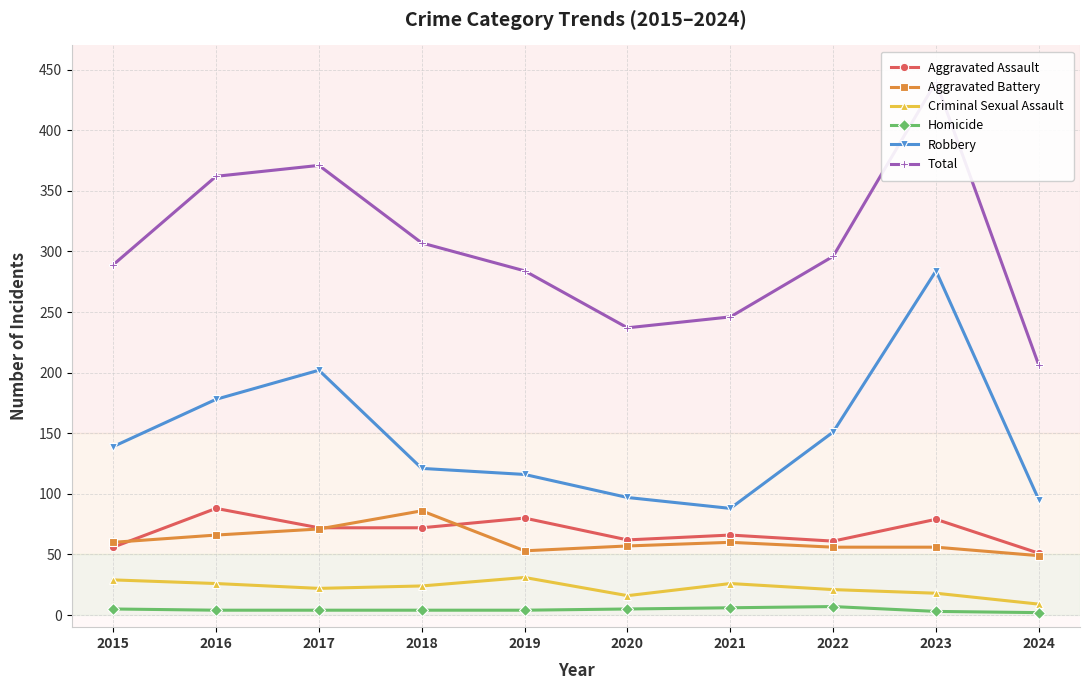

Is the value of Aggravated Battery at 2015 greater than the value of Criminal Sexual Assault at 2019?

Yes